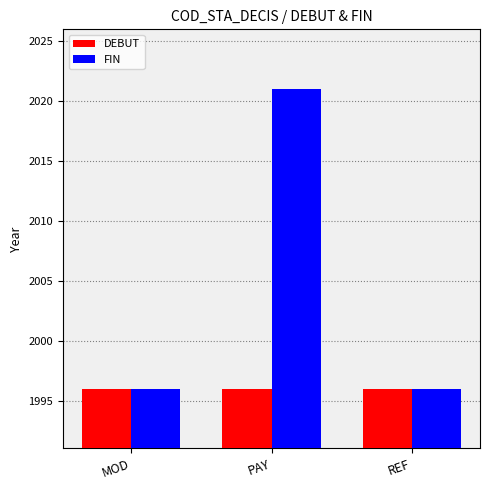

What is the difference between the maximum and minimum values in the FIN series?

25